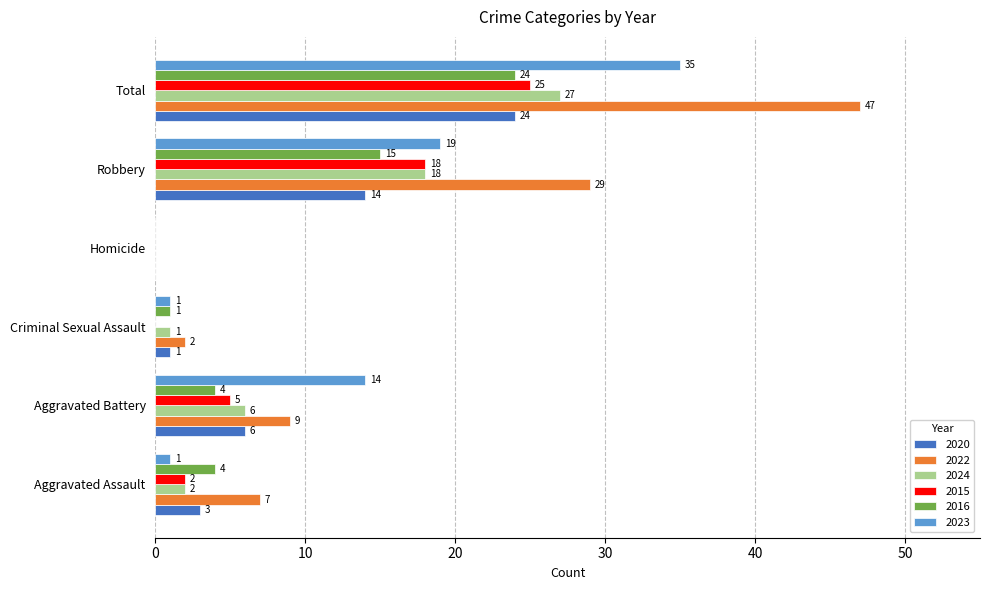

Which series has the widest spread of values?

2022